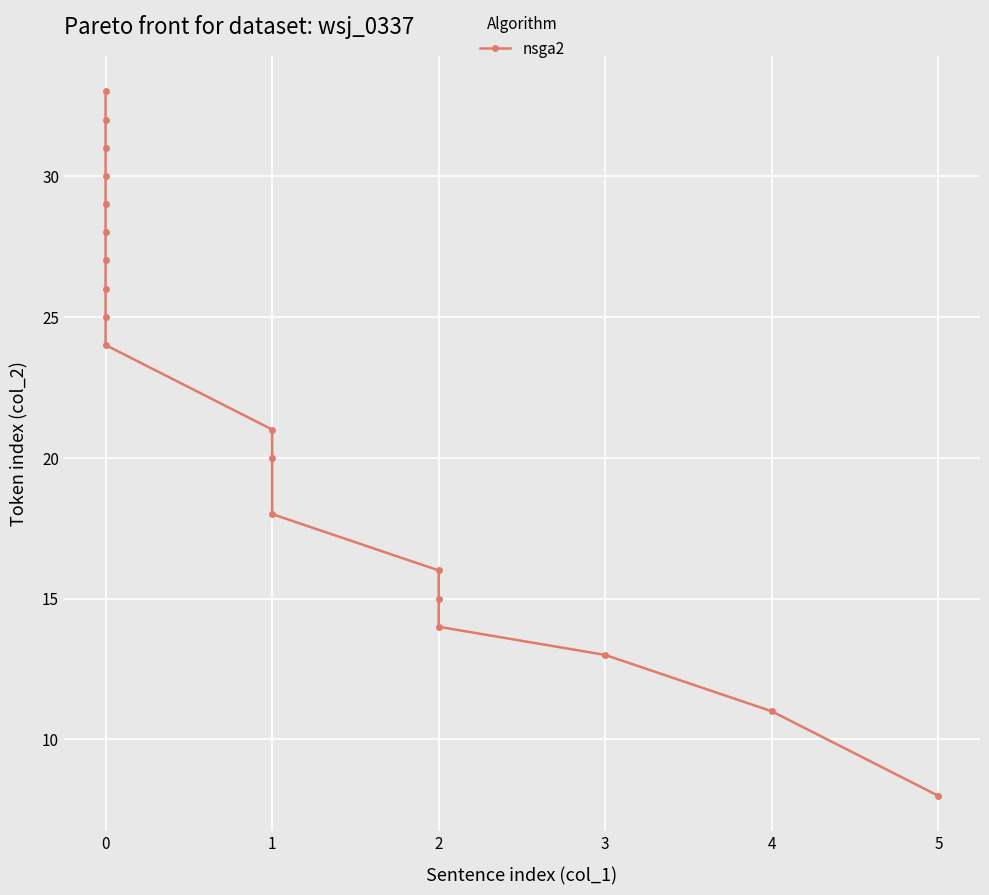

How many lines are shown in the chart?

1